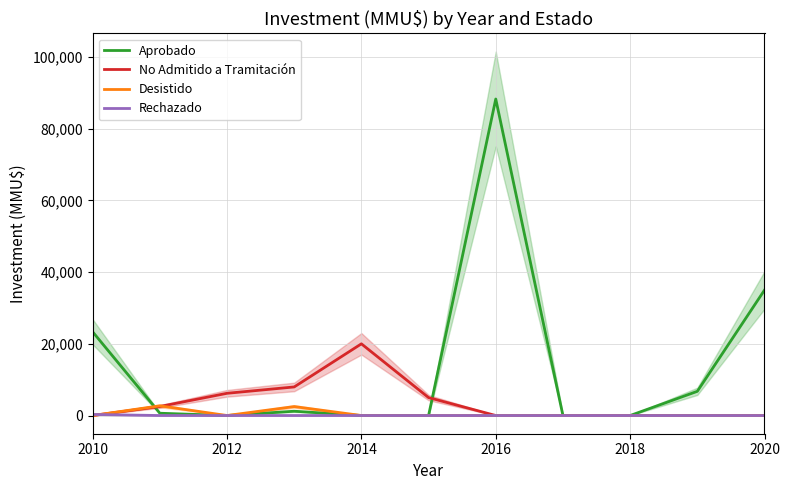

How many lines are shown in the chart?

4